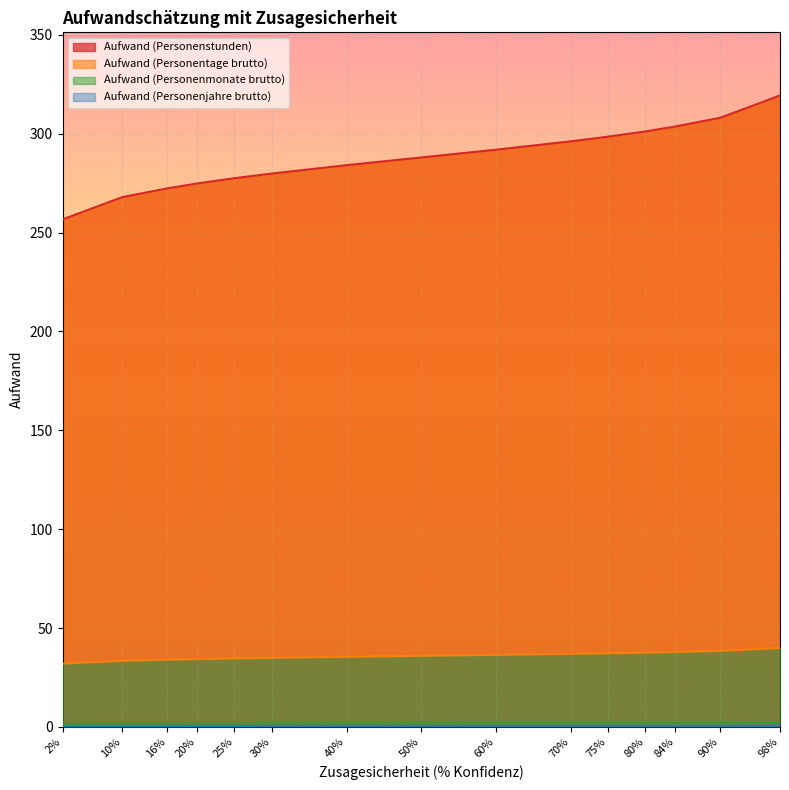

True or false: Aufwand (Personentage brutto) and Aufwand (Personenjahre brutto) intersect in this chart.

False